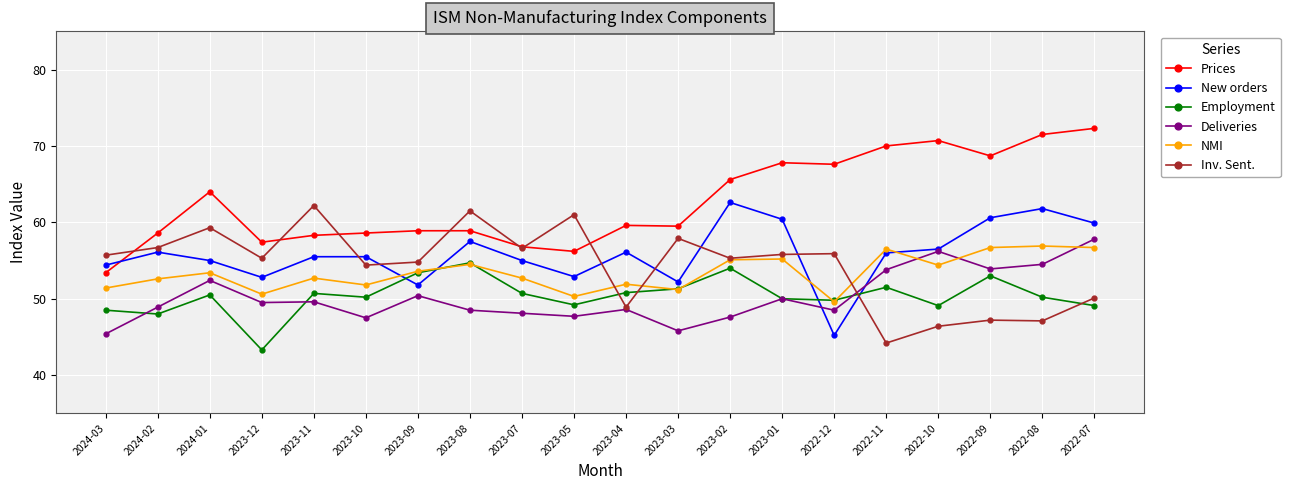

True or false: Employment and New orders cross at least once.

True